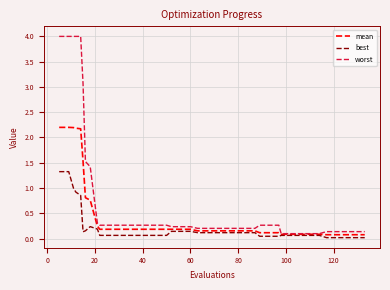

What is the greatest value displayed?

4.0